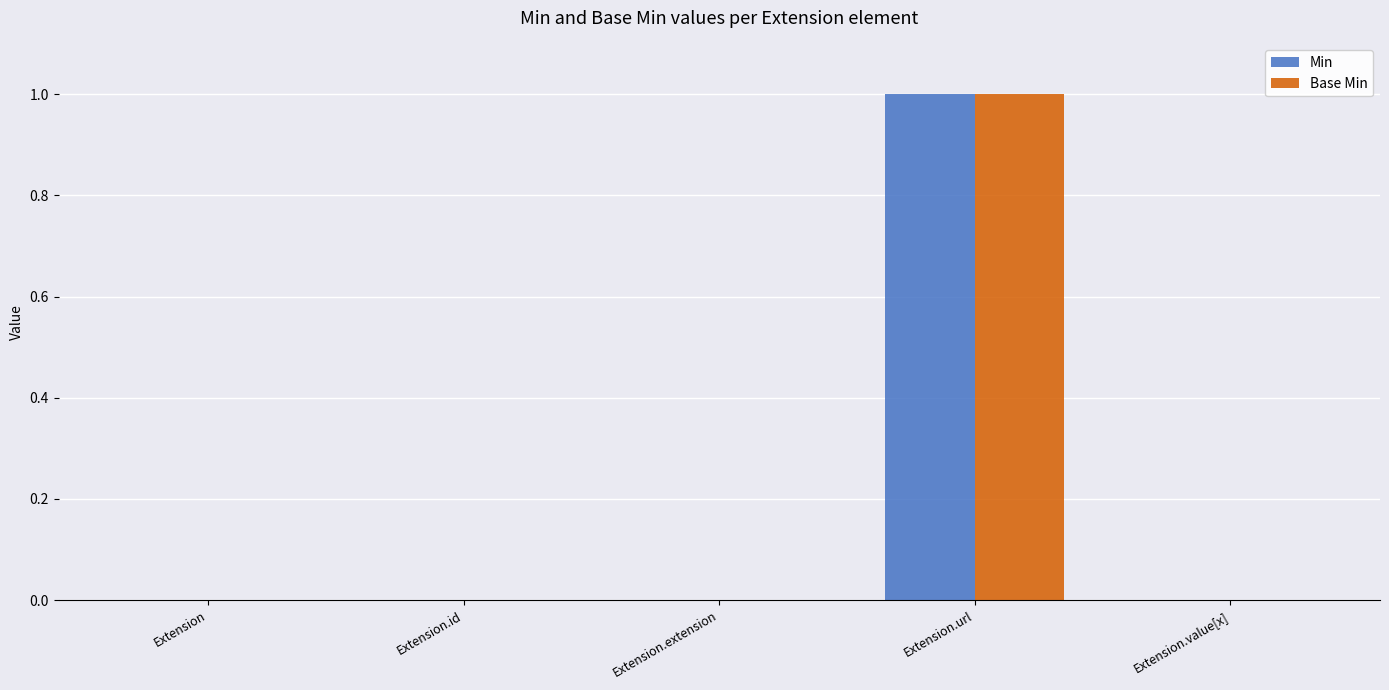

Which category has the highest value across all series?

Extension.url